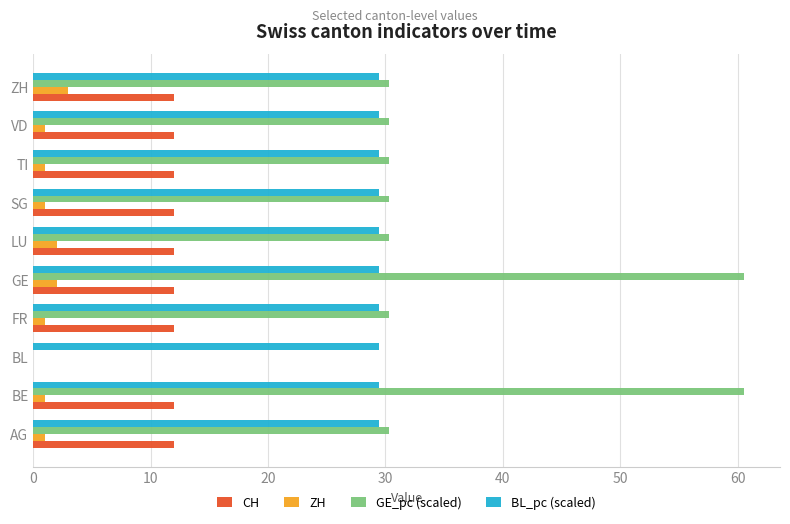

The value of GE_pc (scaled) at VD is 30.3. True or false?

True